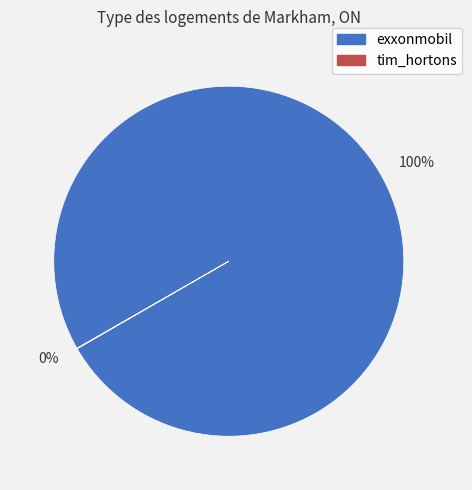

Does any single category account for the majority?

Yes